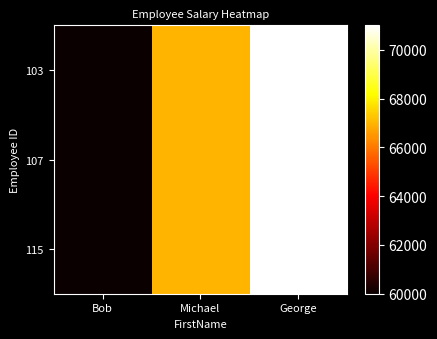

What is the total value across all series at George?

213000